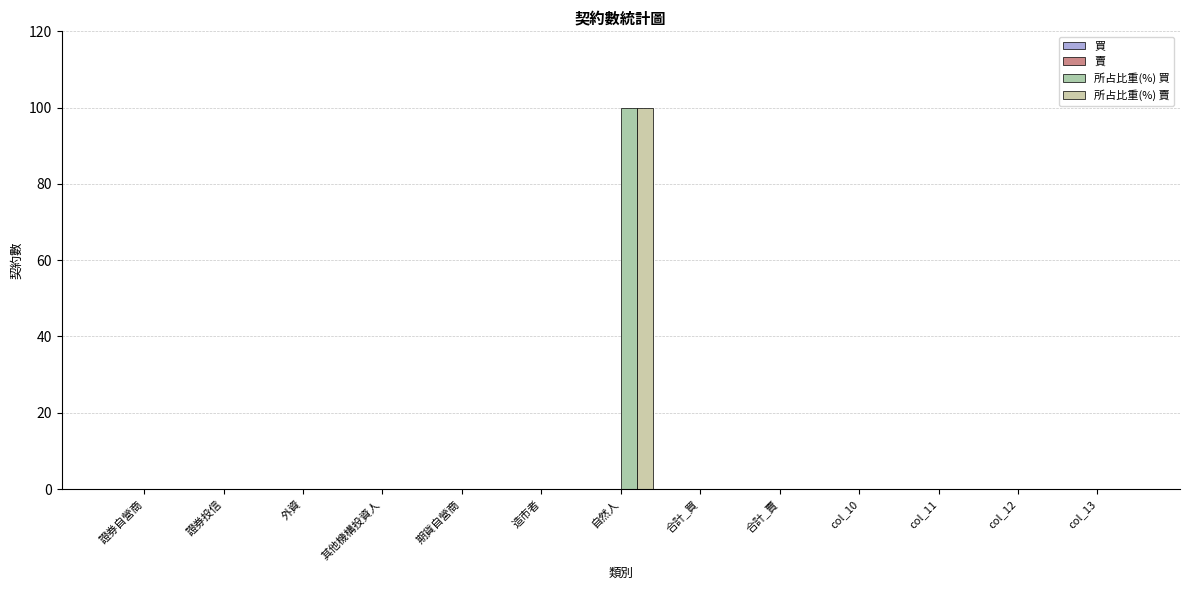

Are the bars horizontal?

No